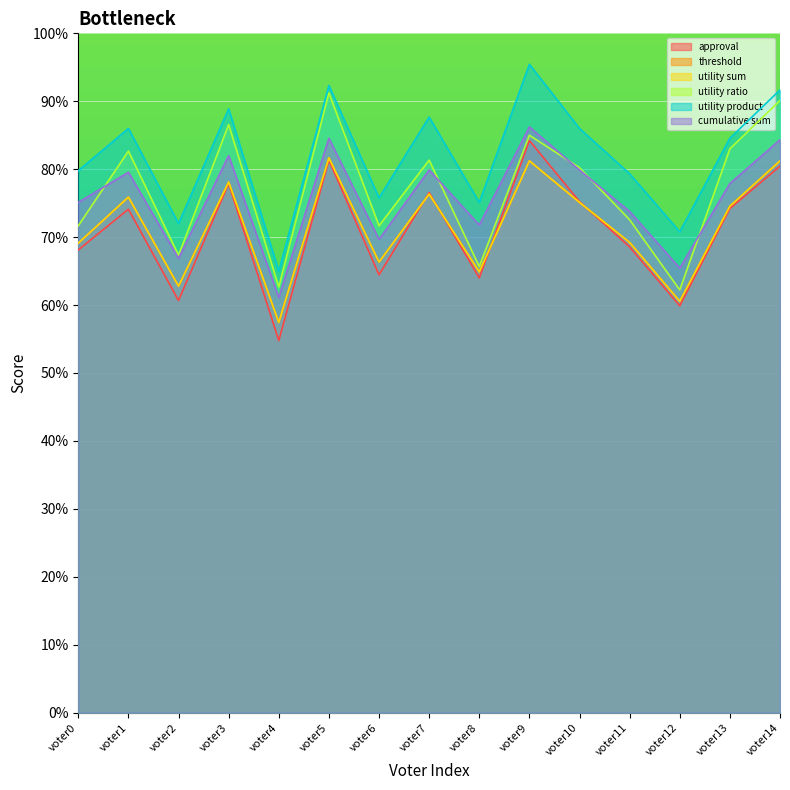

True or false: utility sum has more than 2 points higher than both neighbors.

True